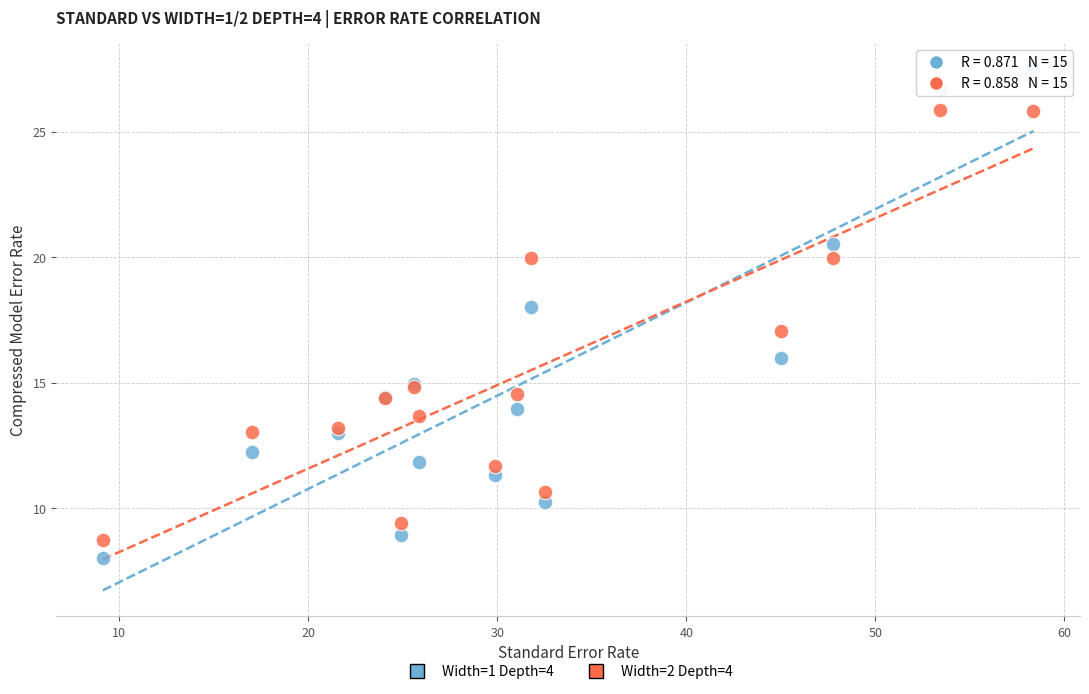

Which series has the widest spread of Y values?

Width=1 Depth=4